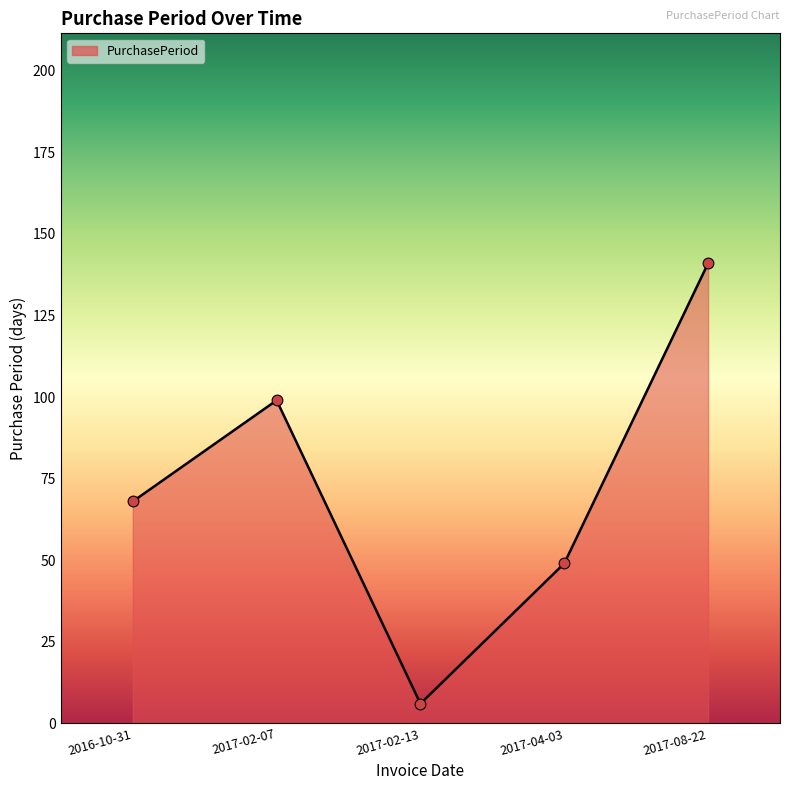

What is the change in value from 2016-10-31 to 2017-08-22?

+73